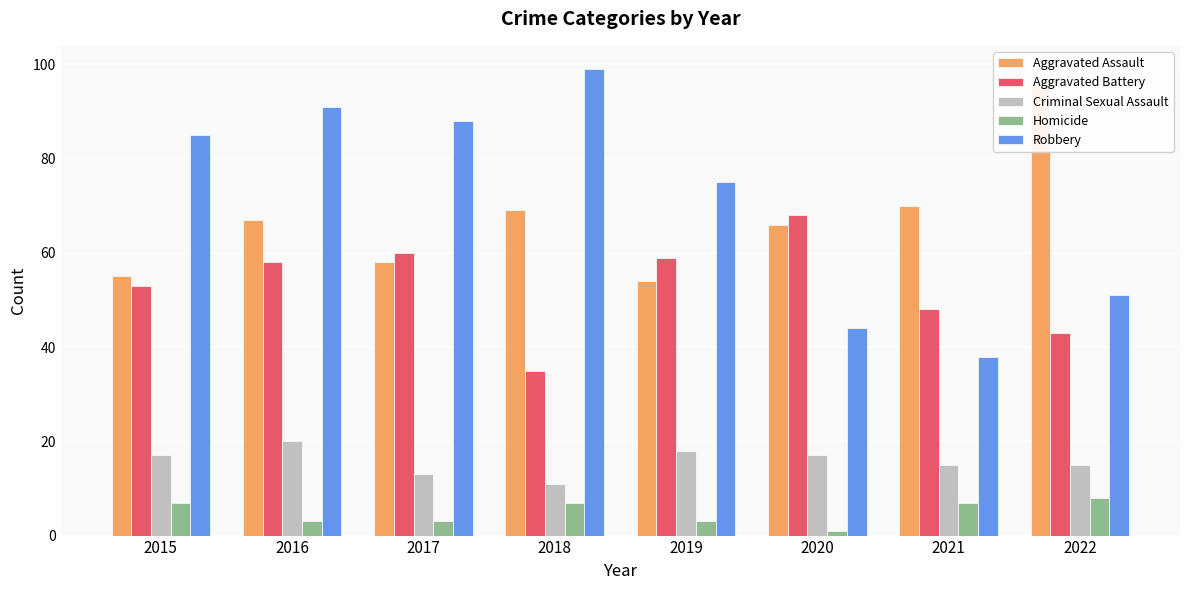

Which series has the largest total across all categories?

Robbery